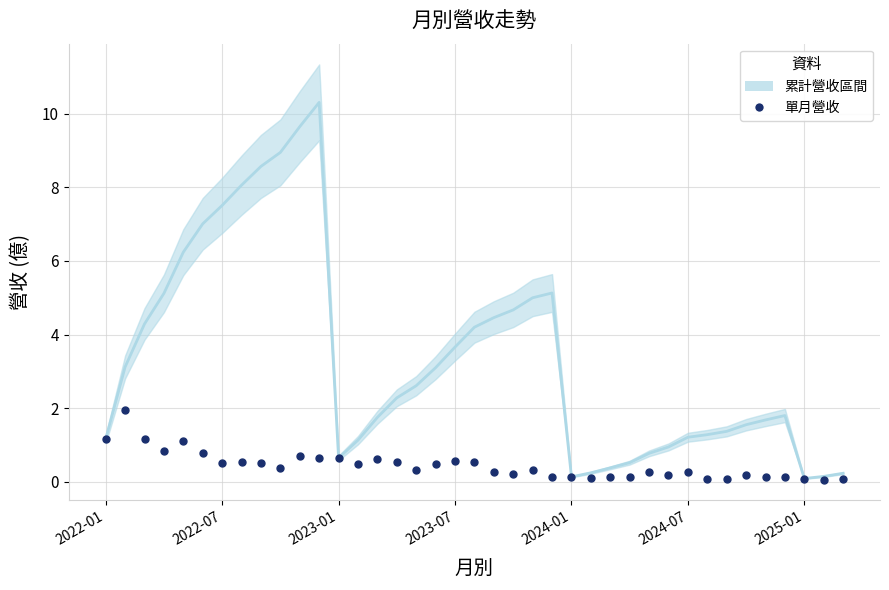

What is the smallest value displayed?

0.1